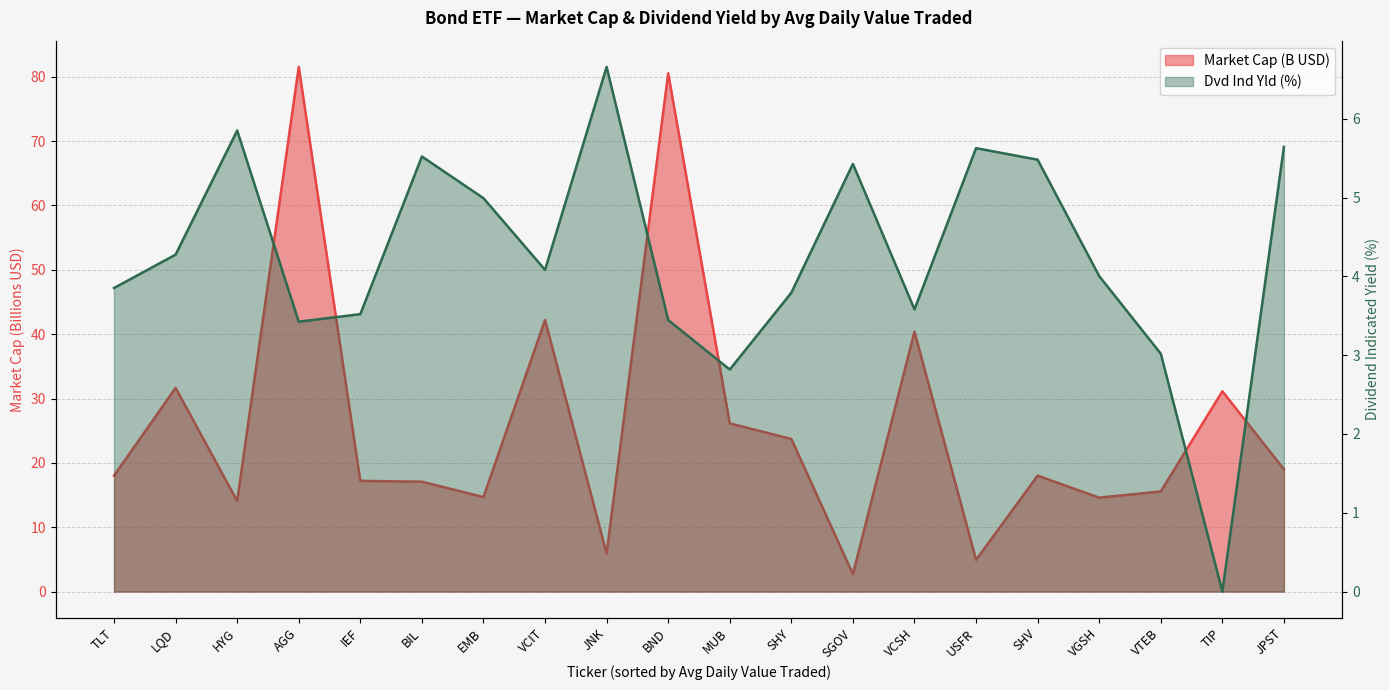

What is the difference between the Market Cap values at USFR and EMB?

9.8